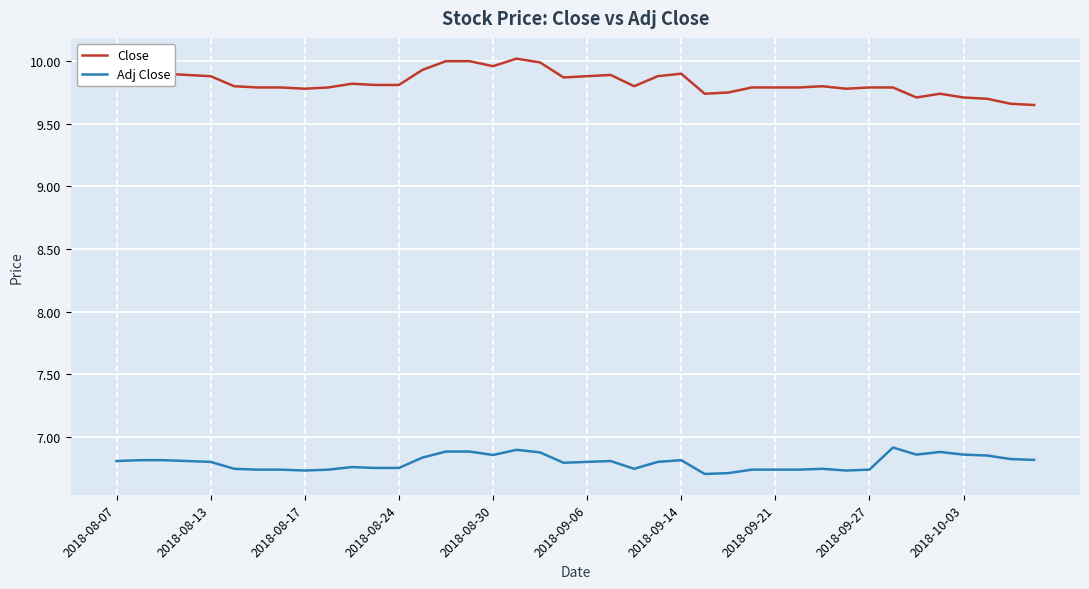

True or false: Adj Close and Close intersect in this chart.

False